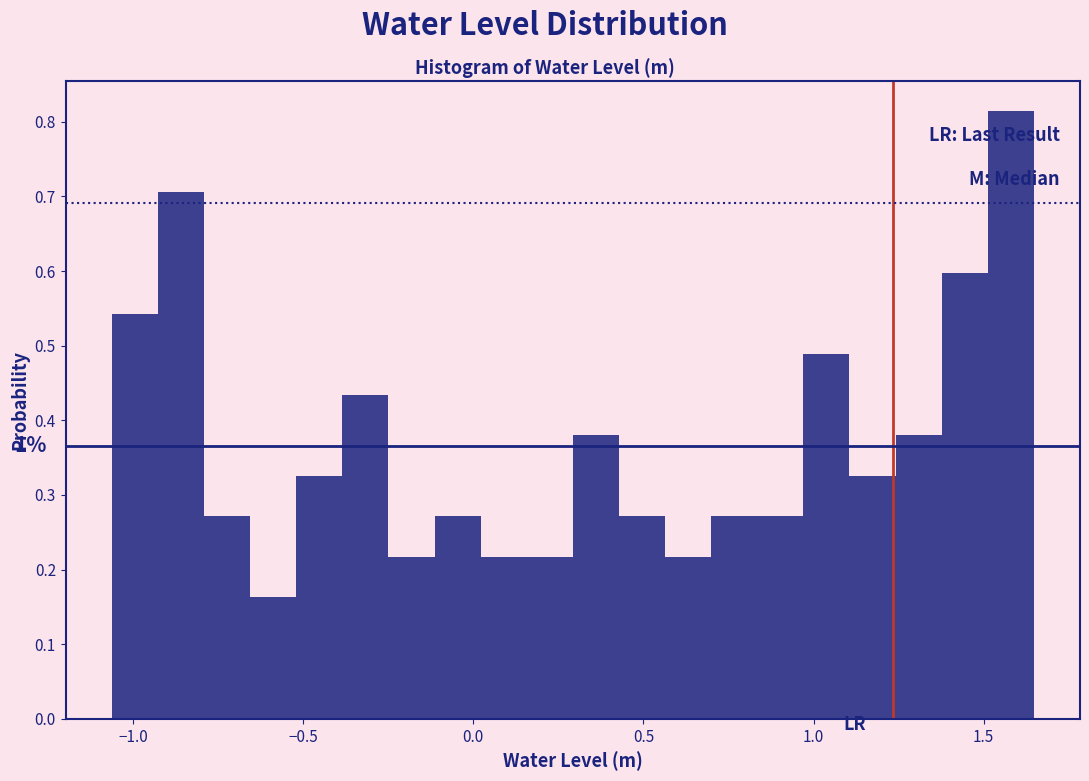

Around what value on the x-axis is the tallest bar? Give the approximate position of its centre, as read against the axis.

1.60